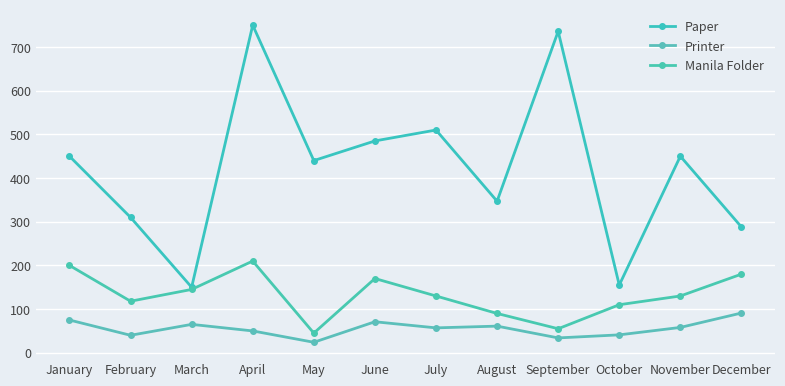

Reading left to right, transcribe all the data shown in this chart.

Paper: 450	310	150	750	440	485	510	347	736	155	450	288
Printer: 75	40	65	50	24	71	57	61	34	41	58	91
Manila Folder: 200	118	145	210	45	170	130	90	55	110	130	180